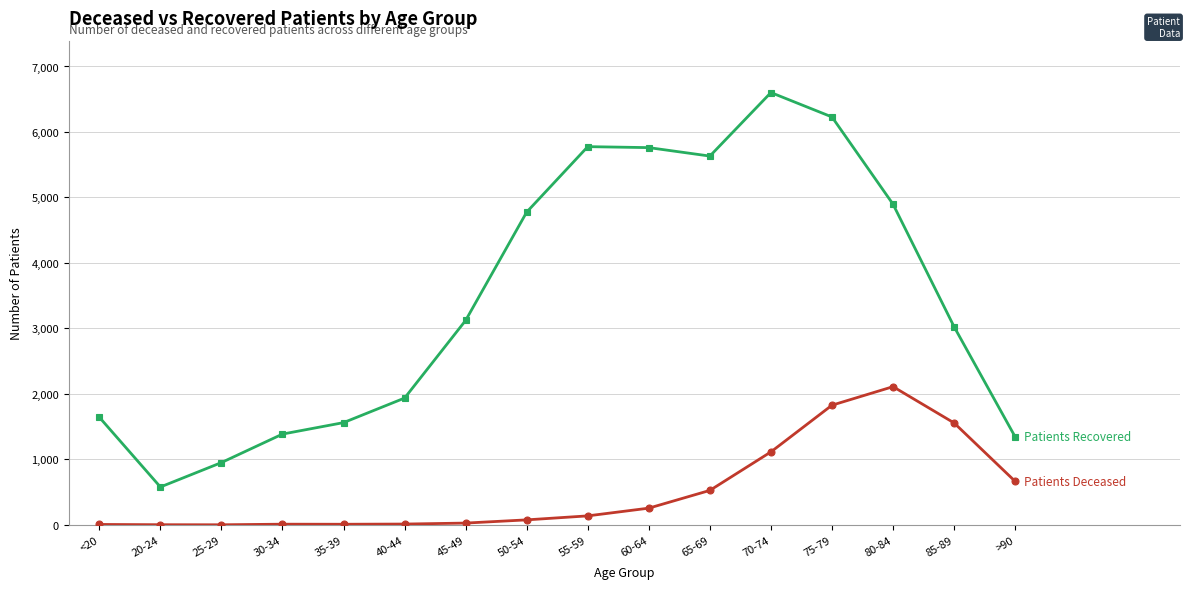

At which category is the sum across all series the highest?

75-79